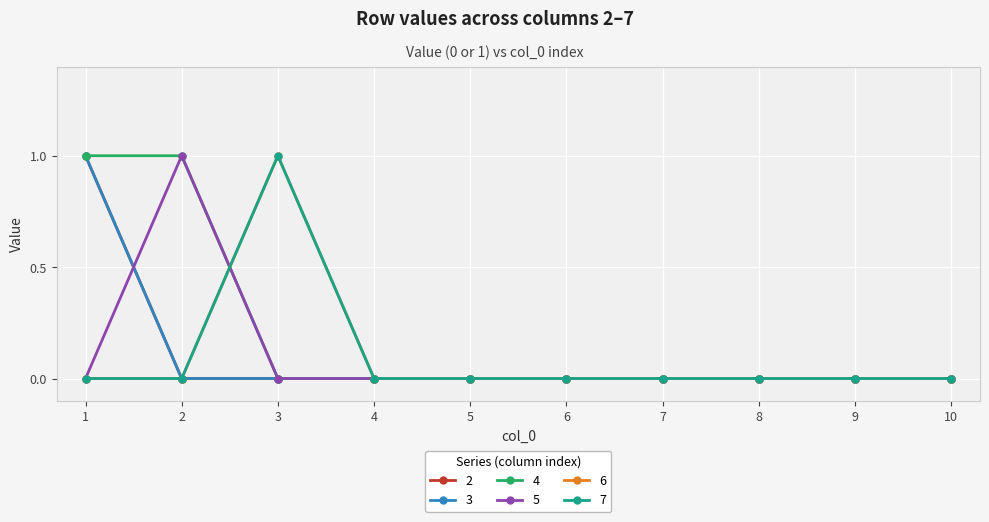

Is this an area chart (filled region under the line)?

No